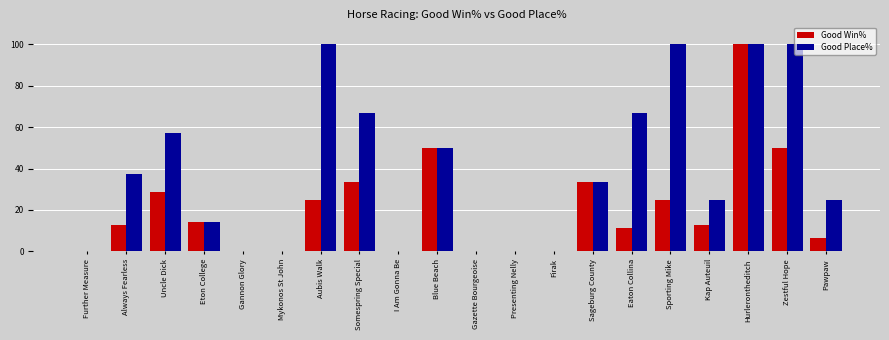

What are all the series names shown in the legend?

Good Win%, Good Place%